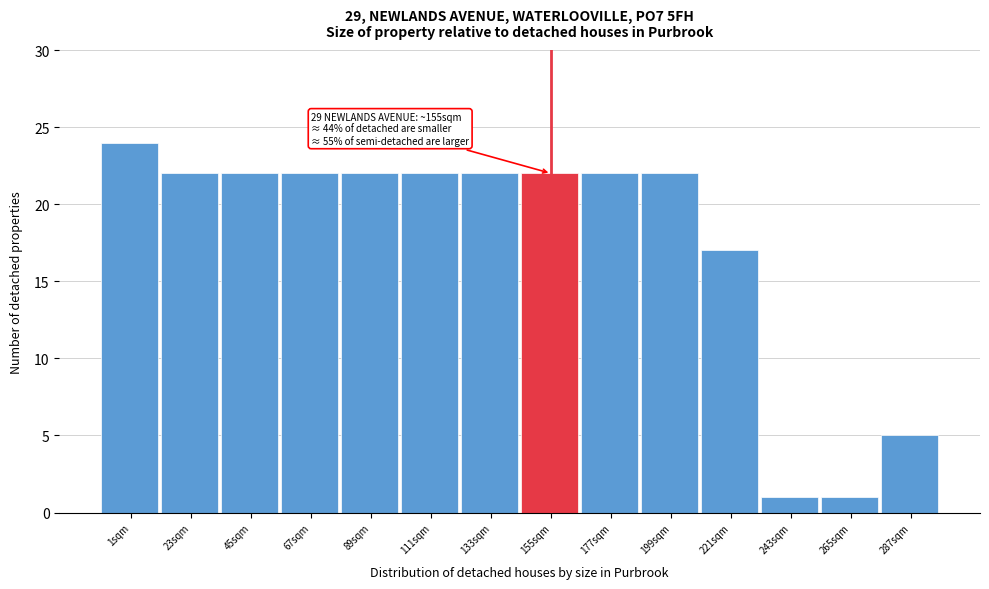

Reading left to right, what are all the values shown in this chart?

24	22	22	22	22	22	22	22	22	22	17	1	1	5